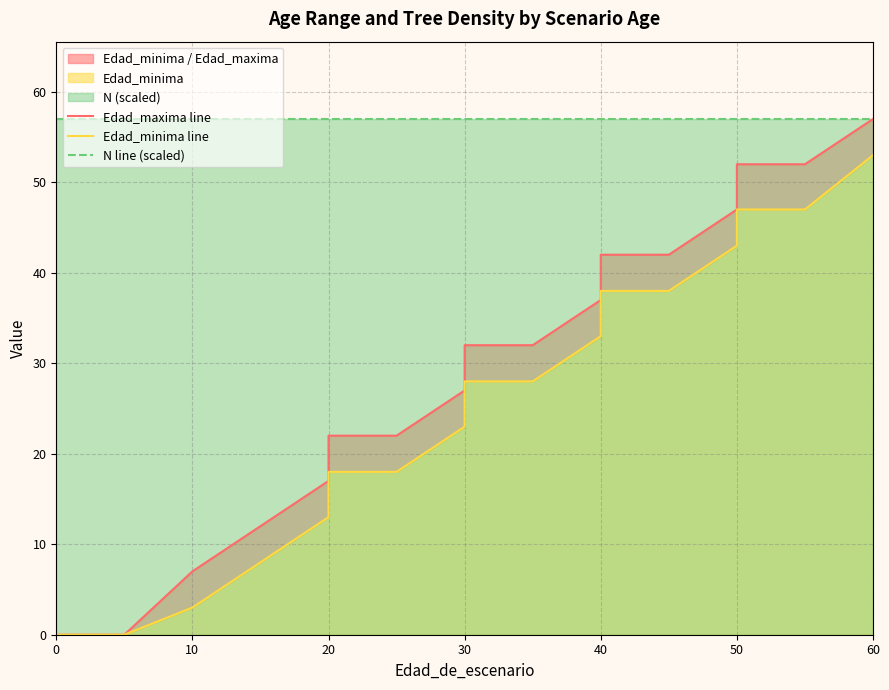

The value of Edad_maxima line at 12 is 24. True or false?

False